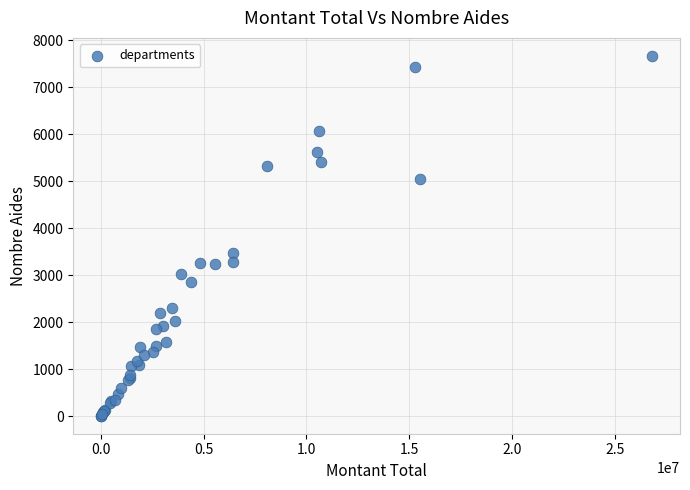

What Y value in the scatter plot is closest to 3840?

3472